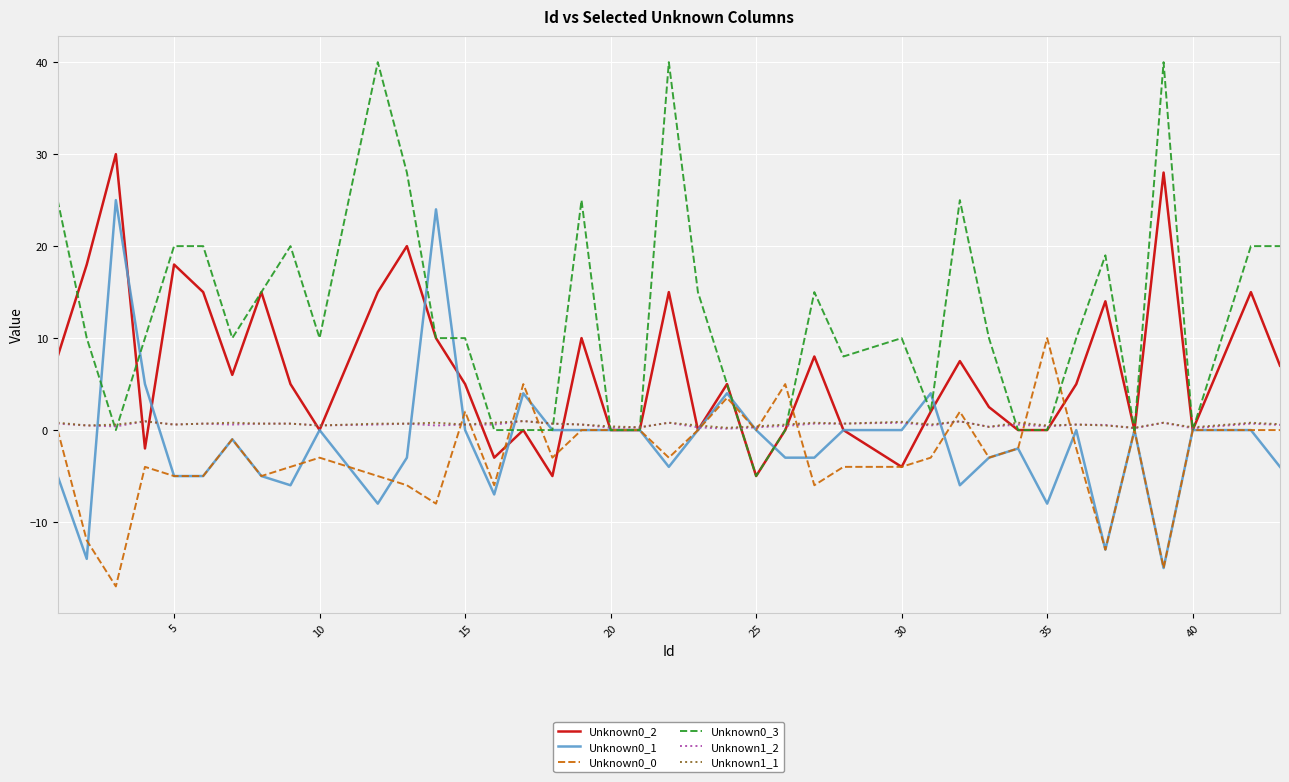

Which series has the largest total across all categories?

Unknown0_3